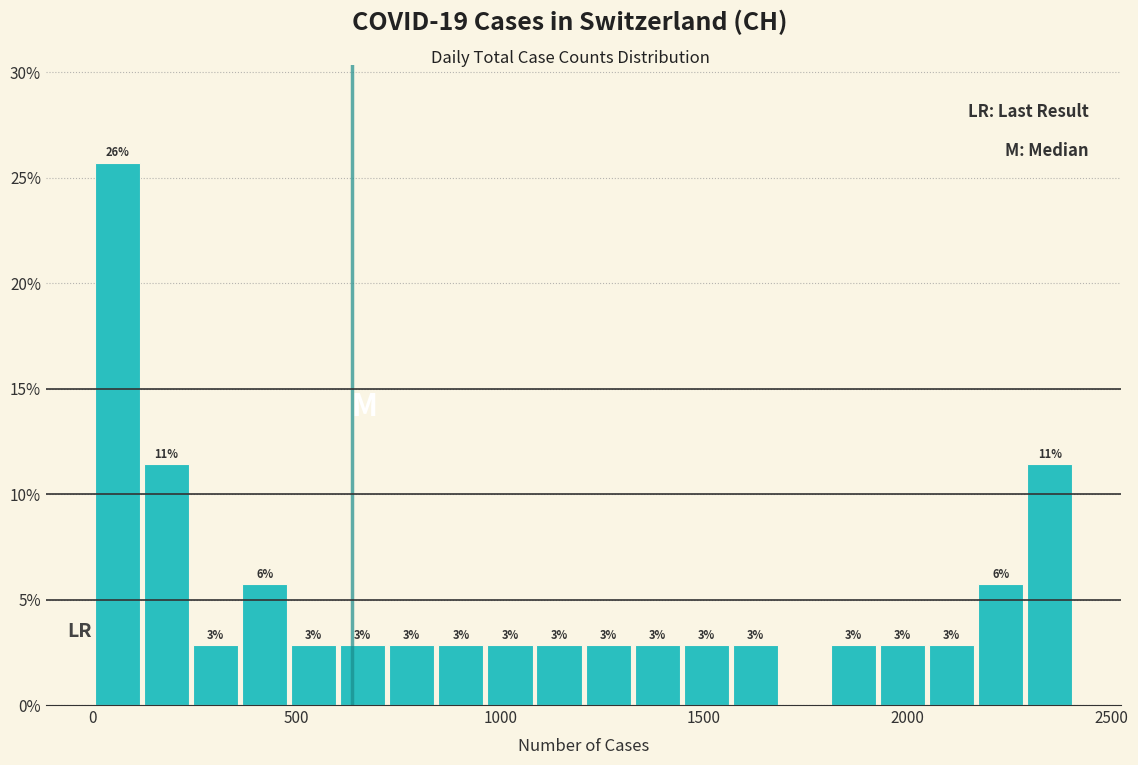

Around what value on the x-axis is the tallest bar? Give the approximate position of its centre, as read against the axis.

50